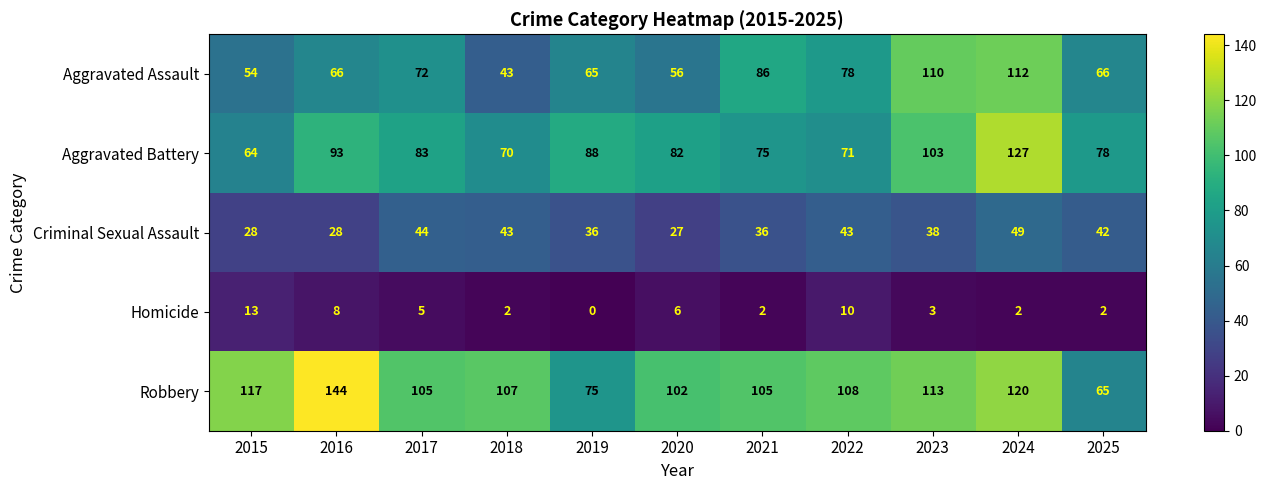

List the series in order of their peak value, lowest first.

Homicide, Criminal Sexual Assault, Aggravated Assault, Aggravated Battery, Robbery